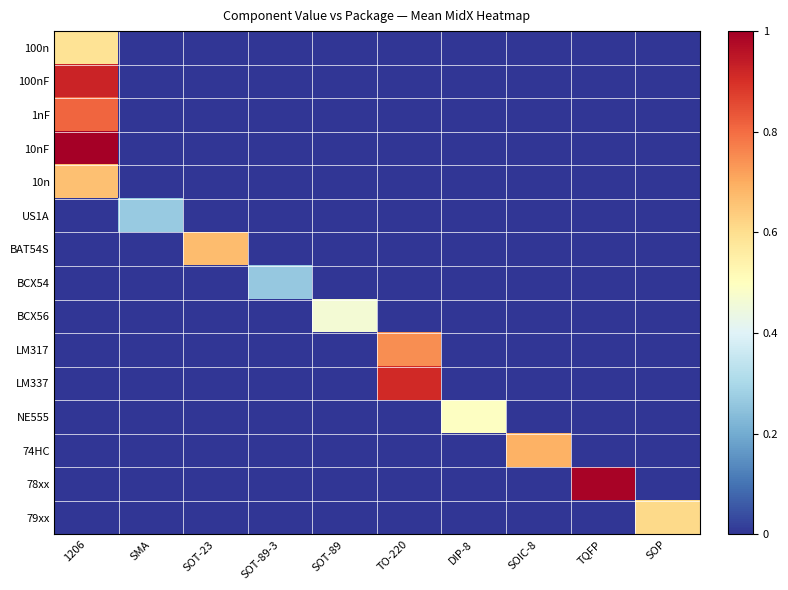

What is the total value across all series at SOT-89-3?

0.3